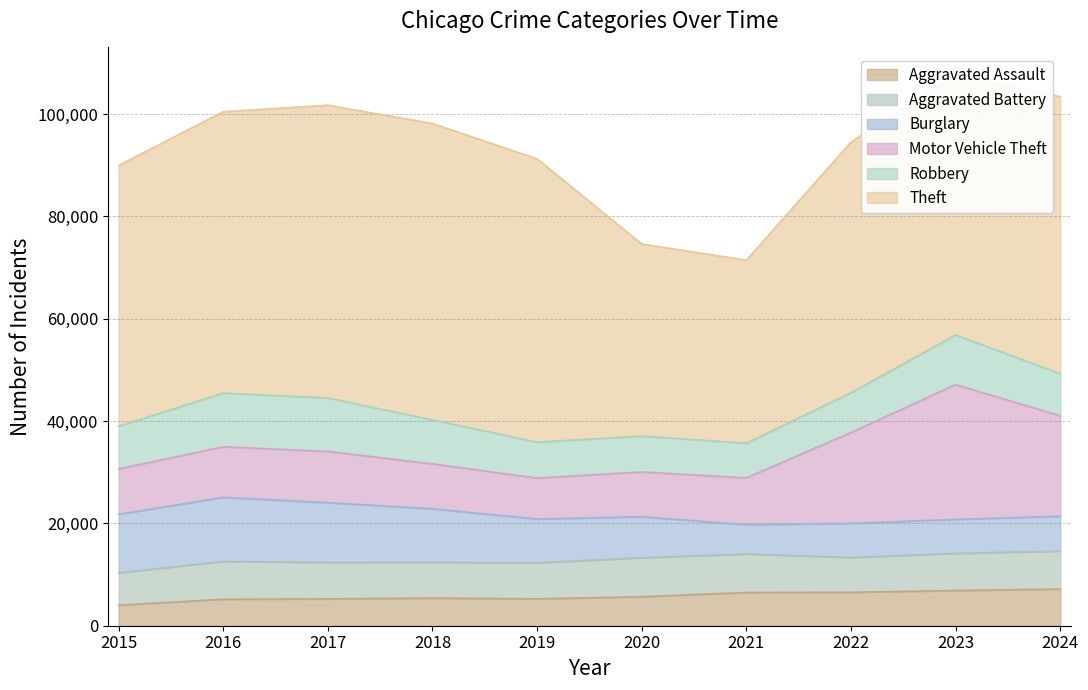

What is the approximate value of Aggravated Battery at 2017?

7135